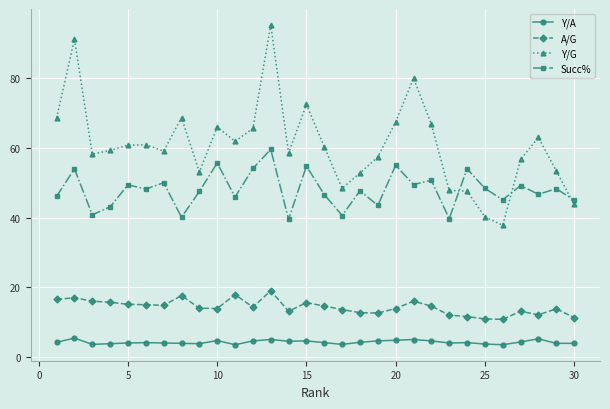

What is the smallest value displayed?

3.5